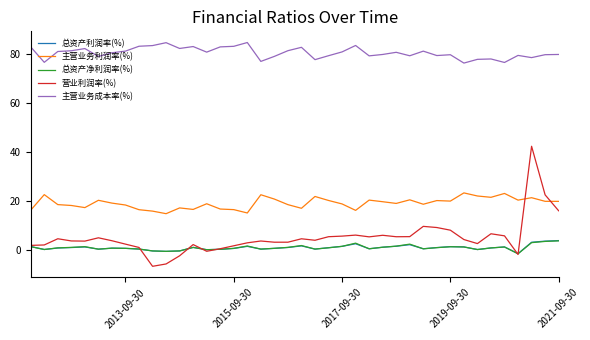

What position from the left is 10?

11